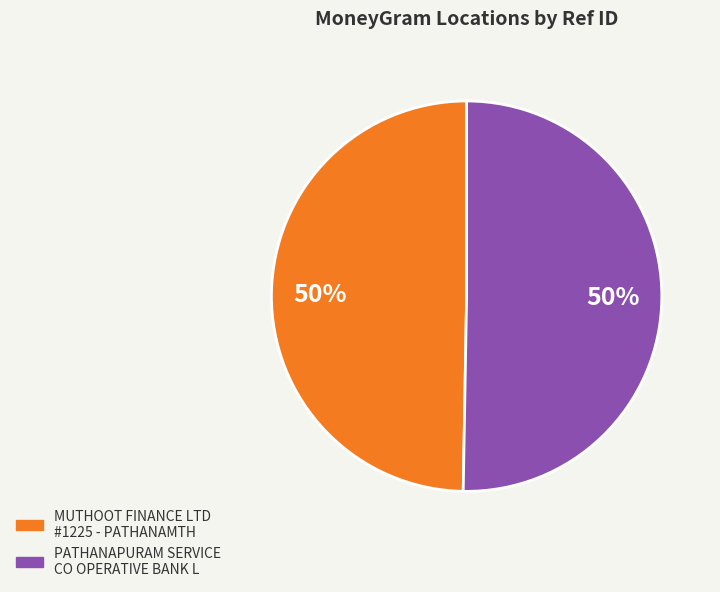

To the nearest percent, what is the average slice percentage?

50%